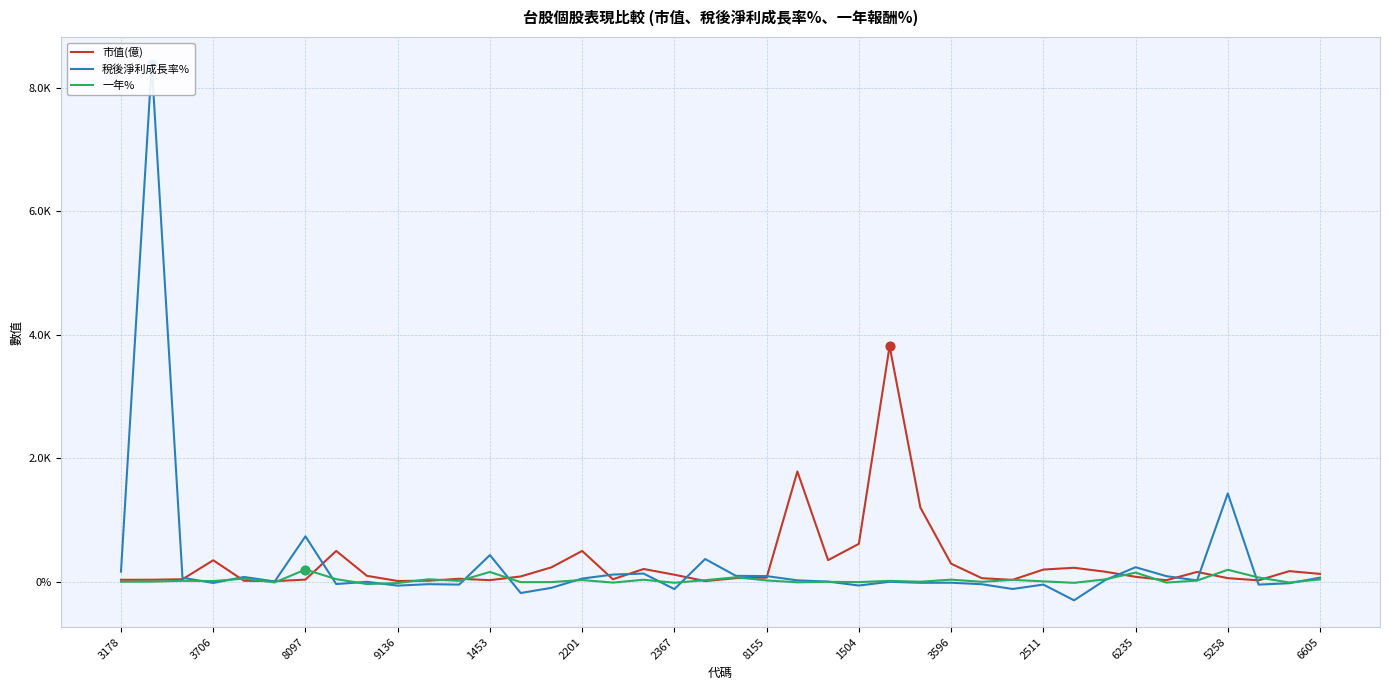

Which series has the largest total across all categories?

市值(億)